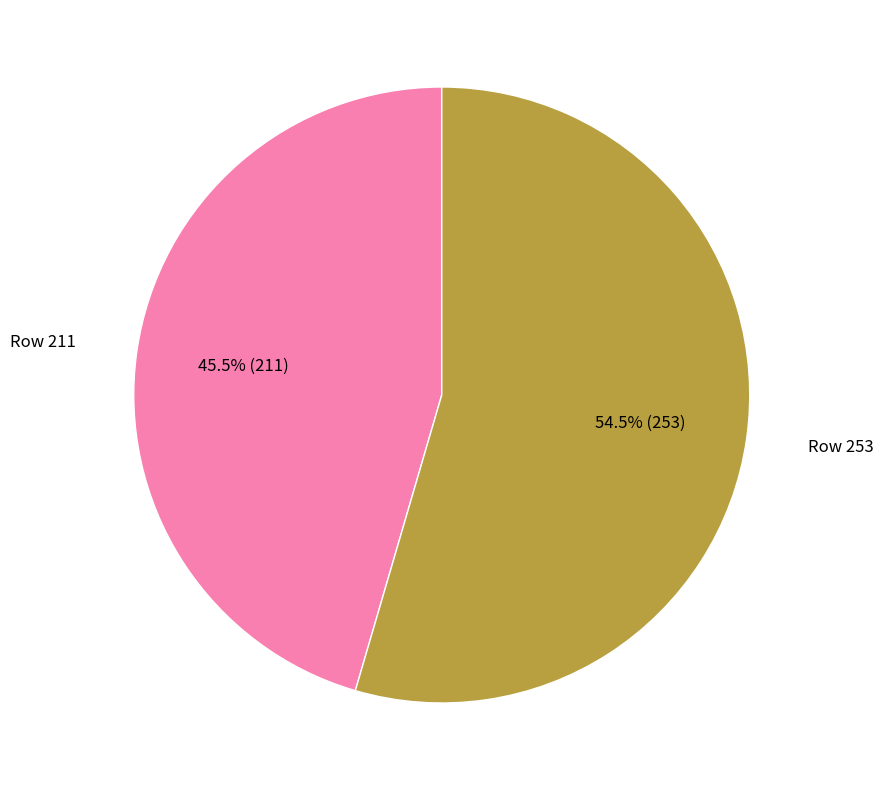

Is there a majority slice in this chart?

Yes